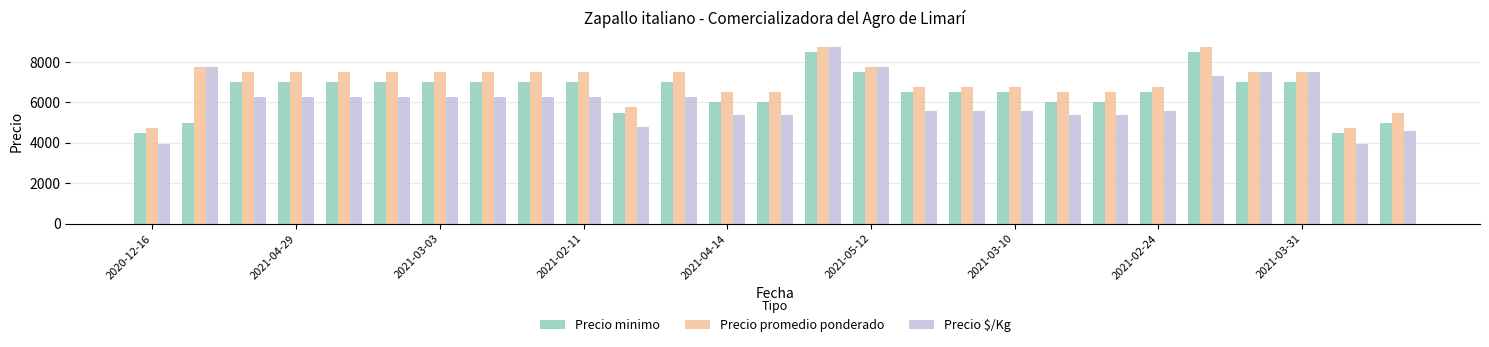

Count the Precio minimo values in the range 6000 to 7000.

19